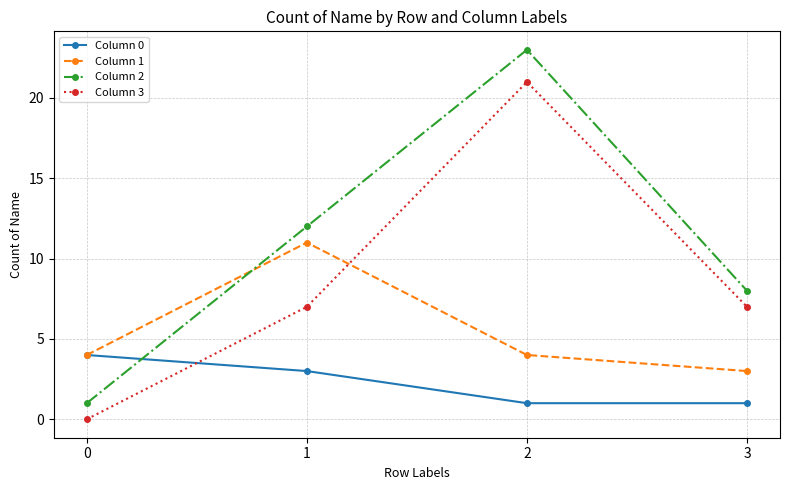

How many data points in Column 2 are less than 12?

2